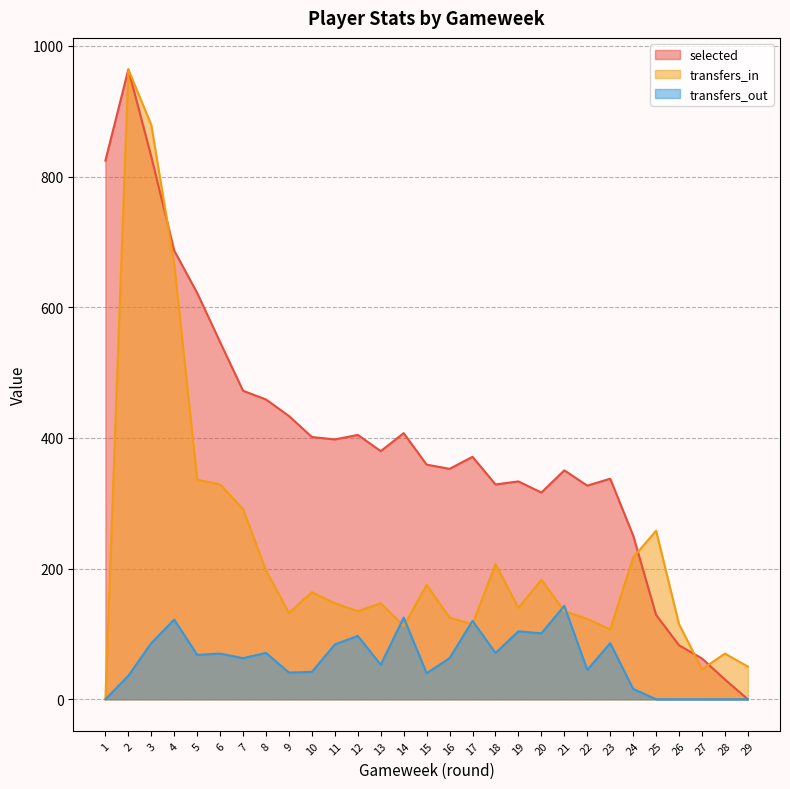

What is the total value across all series at 22?

495.0